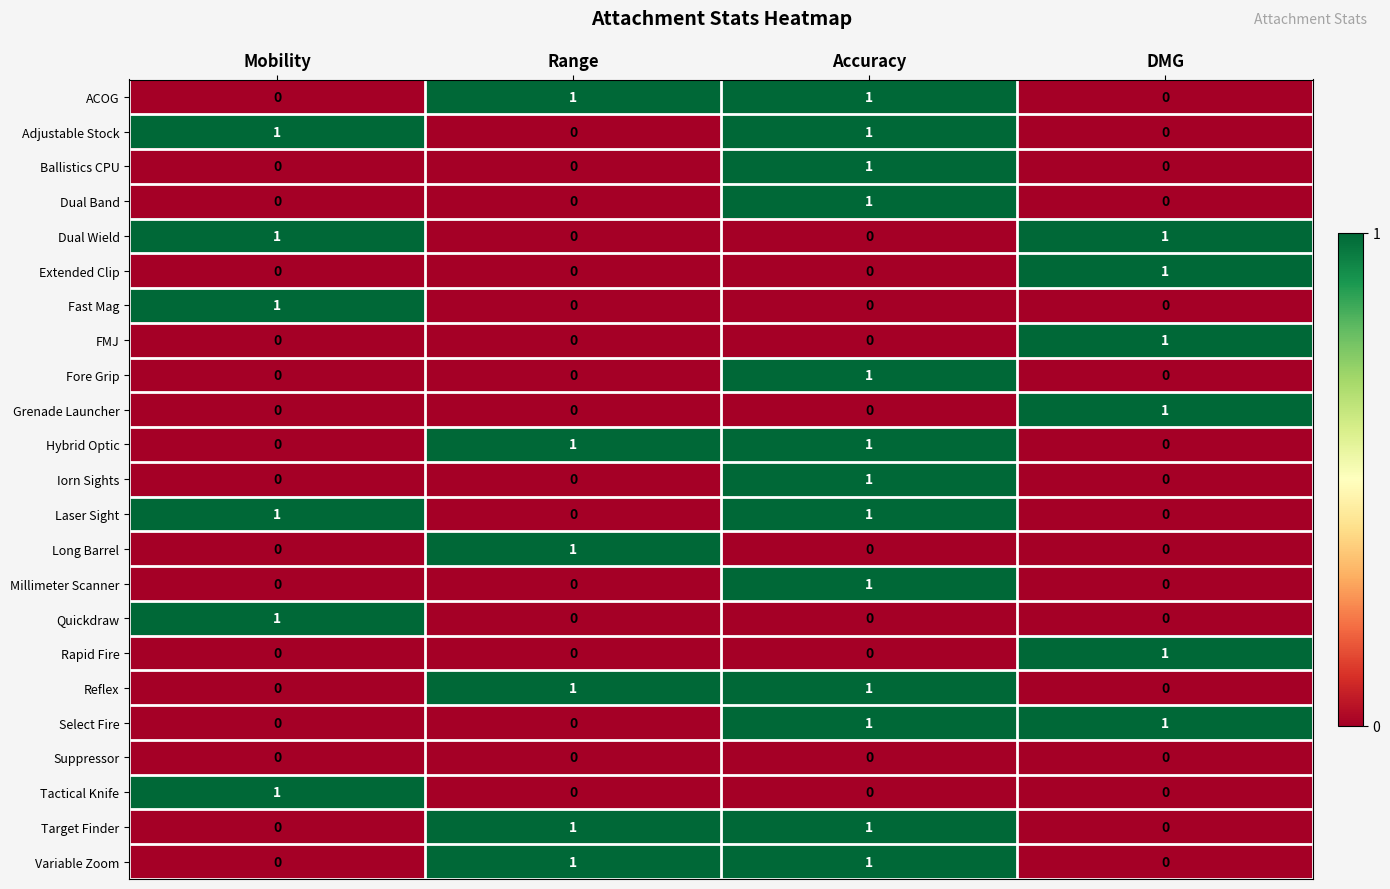

At which category is the sum across all series the highest?

Accuracy